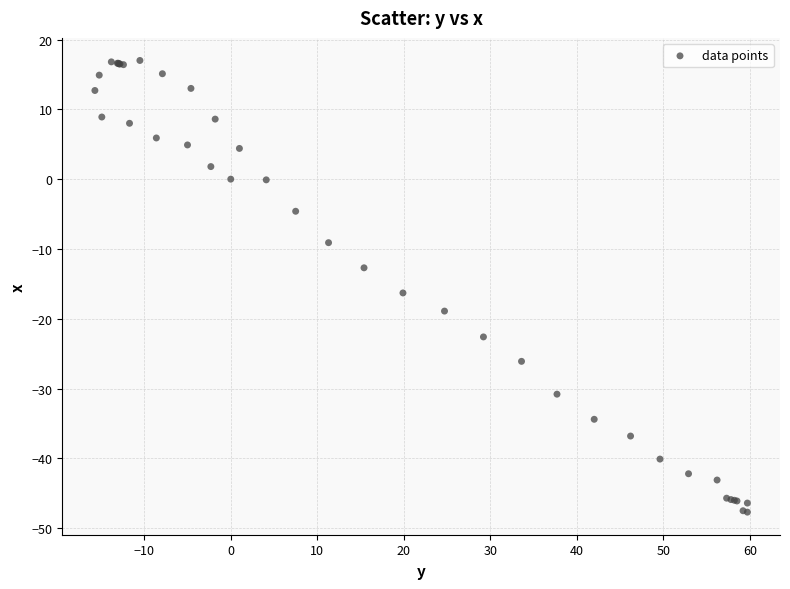

What Y value in the scatter plot is closest to -15?

-16.3